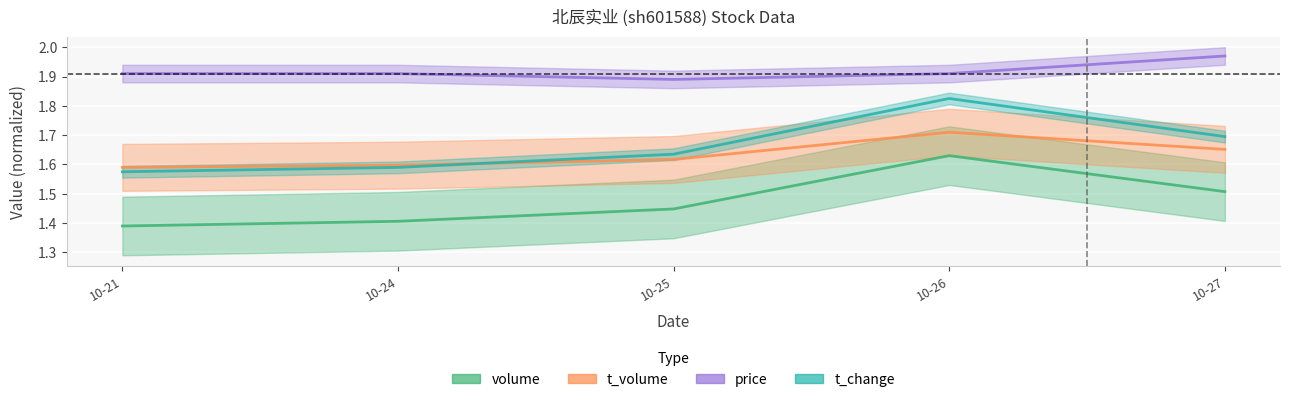

Reading left to right, list all the values displayed in this chart.

volume: 1.4	1.4	1.4	1.6	1.5
t_volume: 1.6	1.6	1.6	1.7	1.7
price: 1.9	1.9	1.9	1.9	2.0
t_change: 1.6	1.6	1.6	1.8	1.7